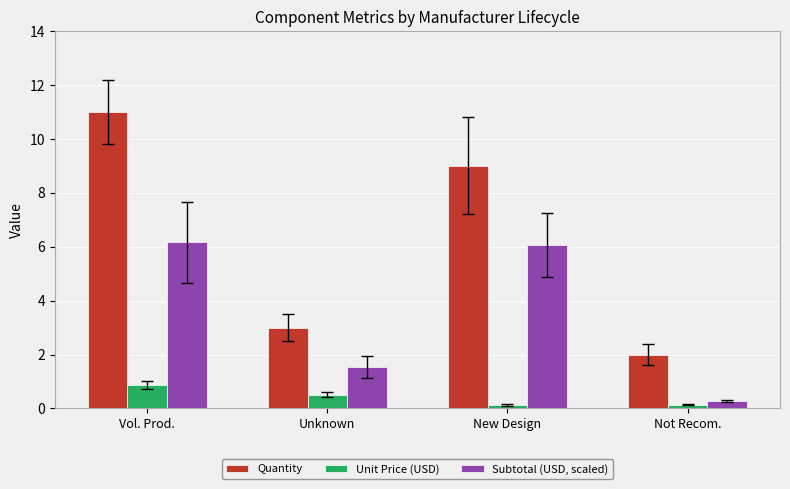

Is the value of Quantity at New Design greater than the value of Unit Price (USD) at Not Recom.?

Yes